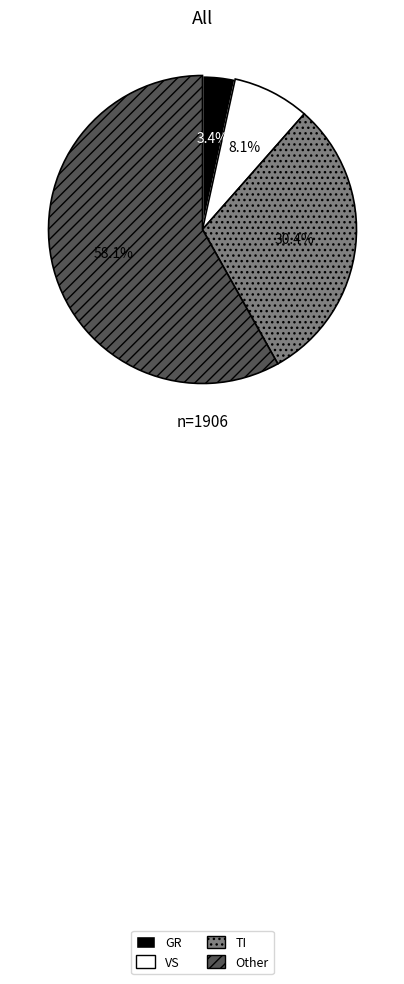

Is there a majority slice in this chart?

Yes